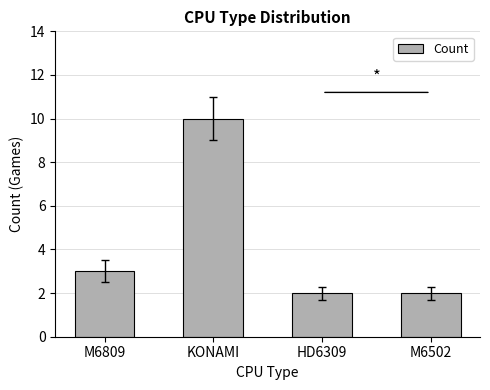

How many bars are there in total?

4